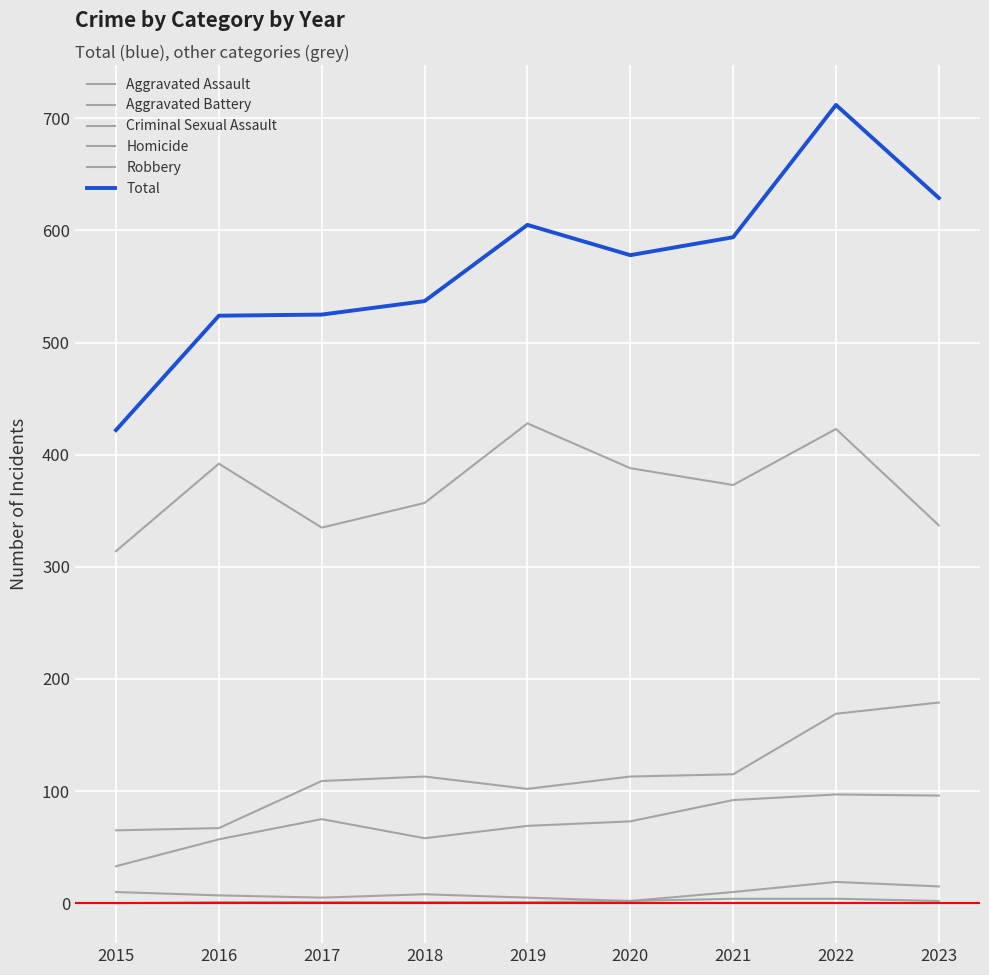

Does the chart display data point markers on the line(s)?

No